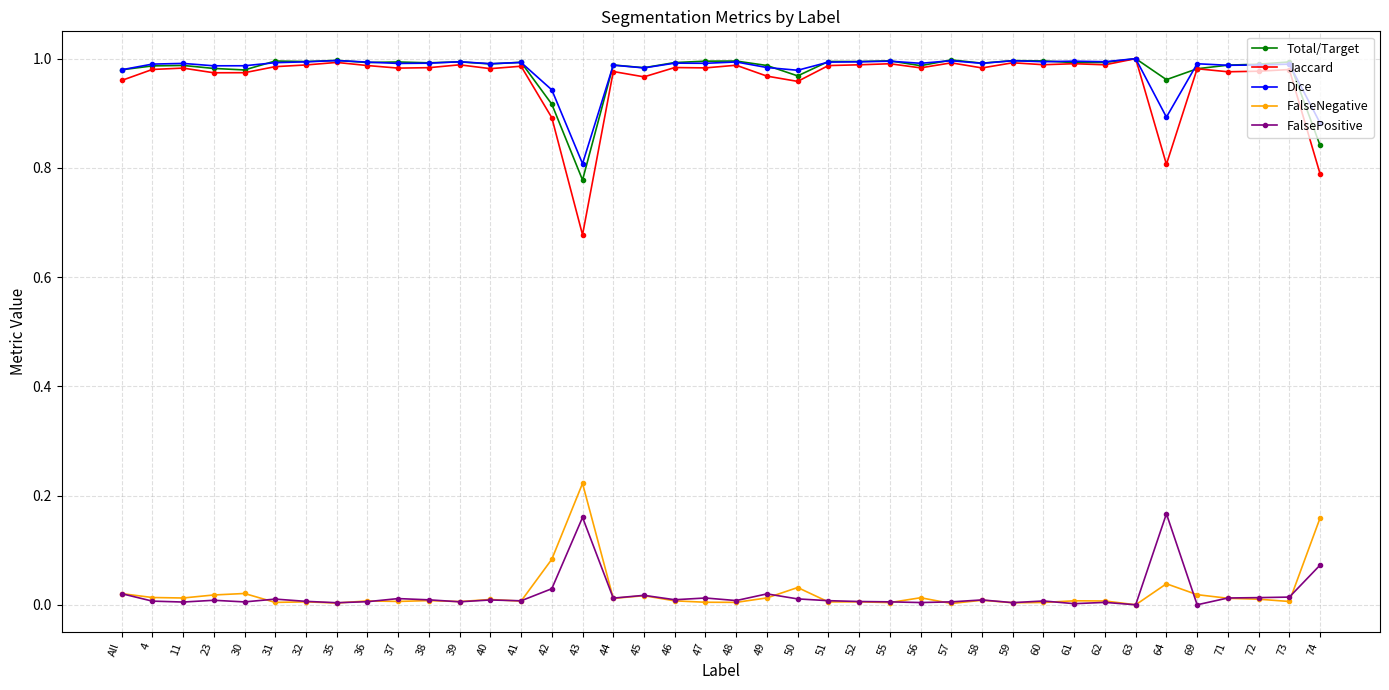

What is the label of the 26th point from the right?

42